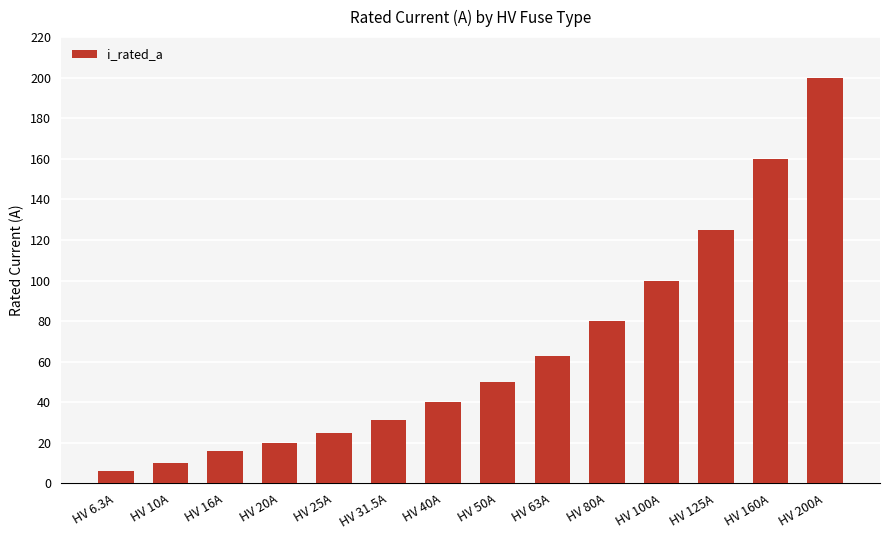

List the labels in order of value, smallest first.

HV 6.3A, HV 10A, HV 16A, HV 20A, HV 25A, HV 31.5A, HV 40A, HV 50A, HV 63A, HV 80A, HV 100A, HV 125A, HV 160A, HV 200A